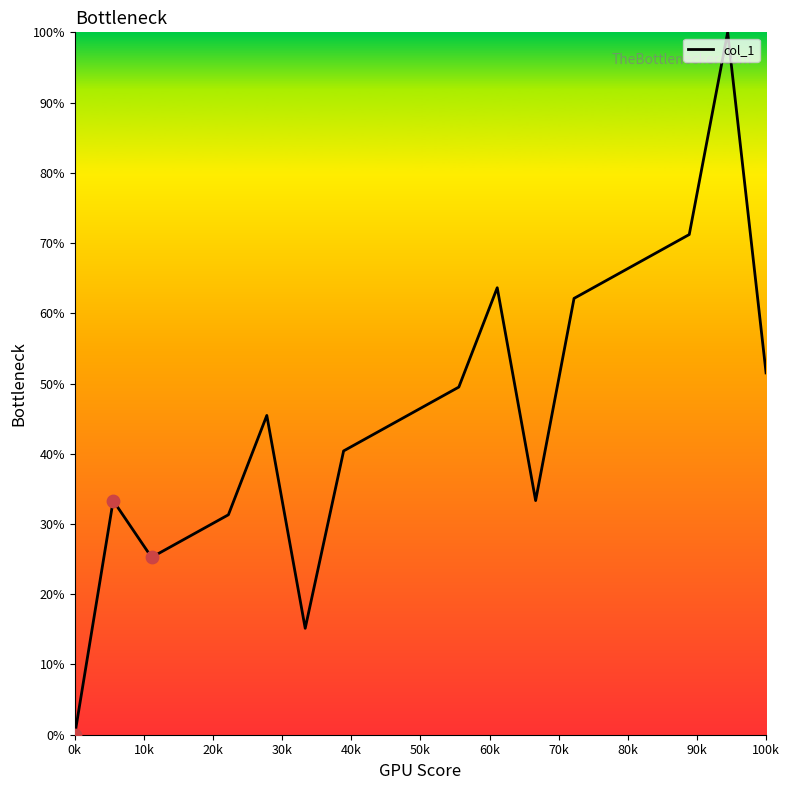

What is the maximum value shown in the chart?

100.0